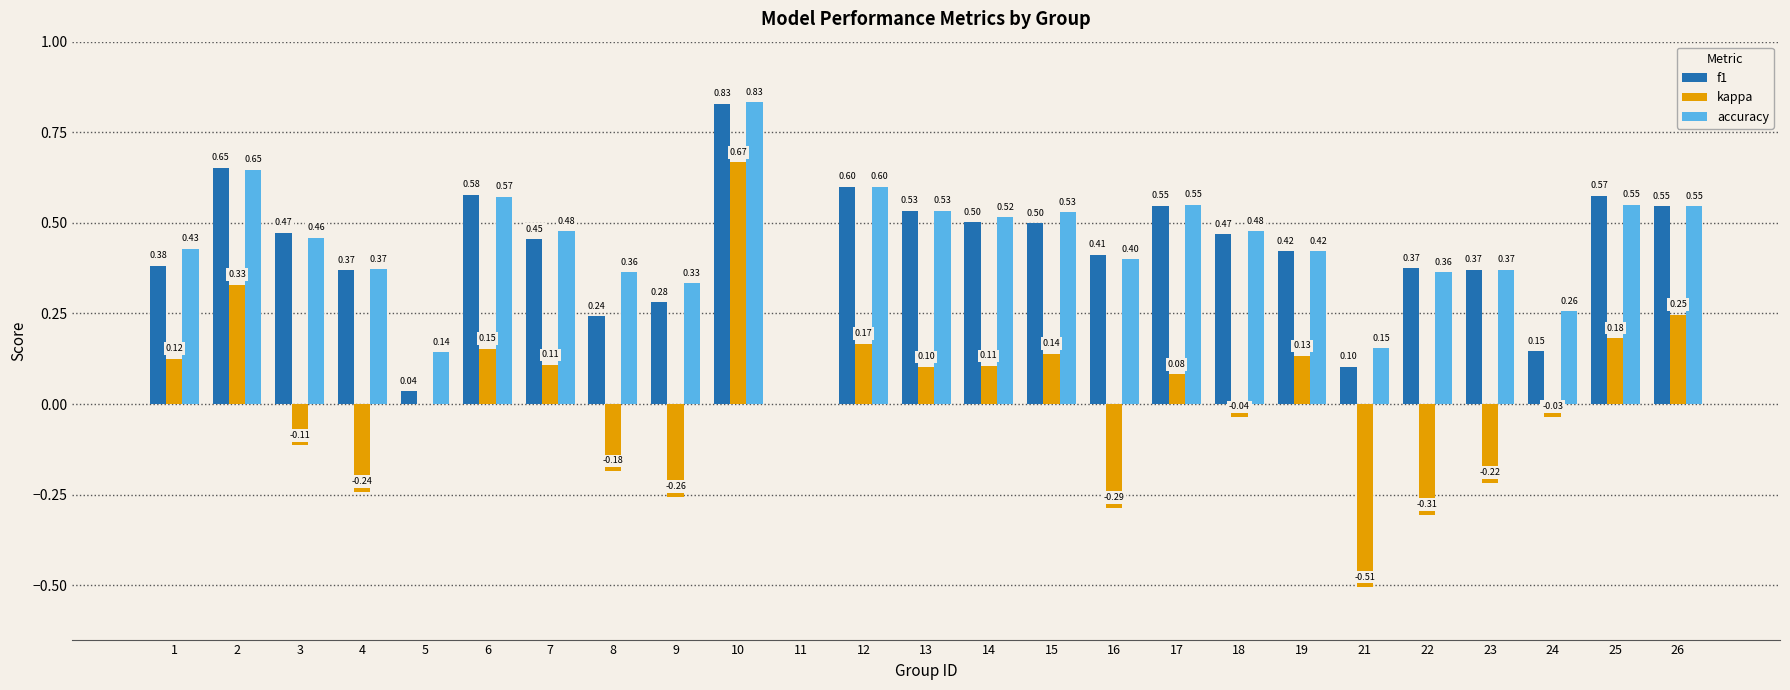

Does the chart contain stacked bars?

No